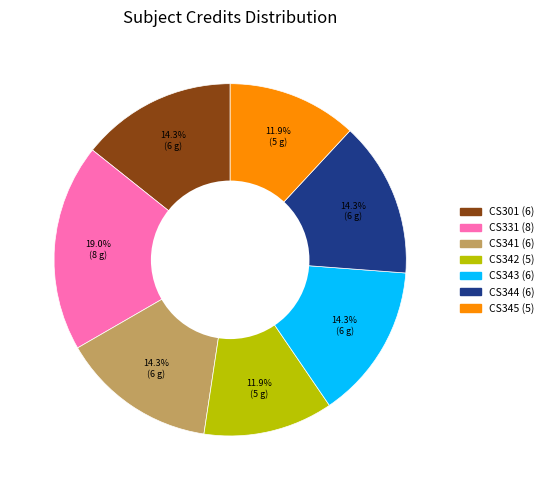

To the nearest percent, what is the average slice percentage?

14%